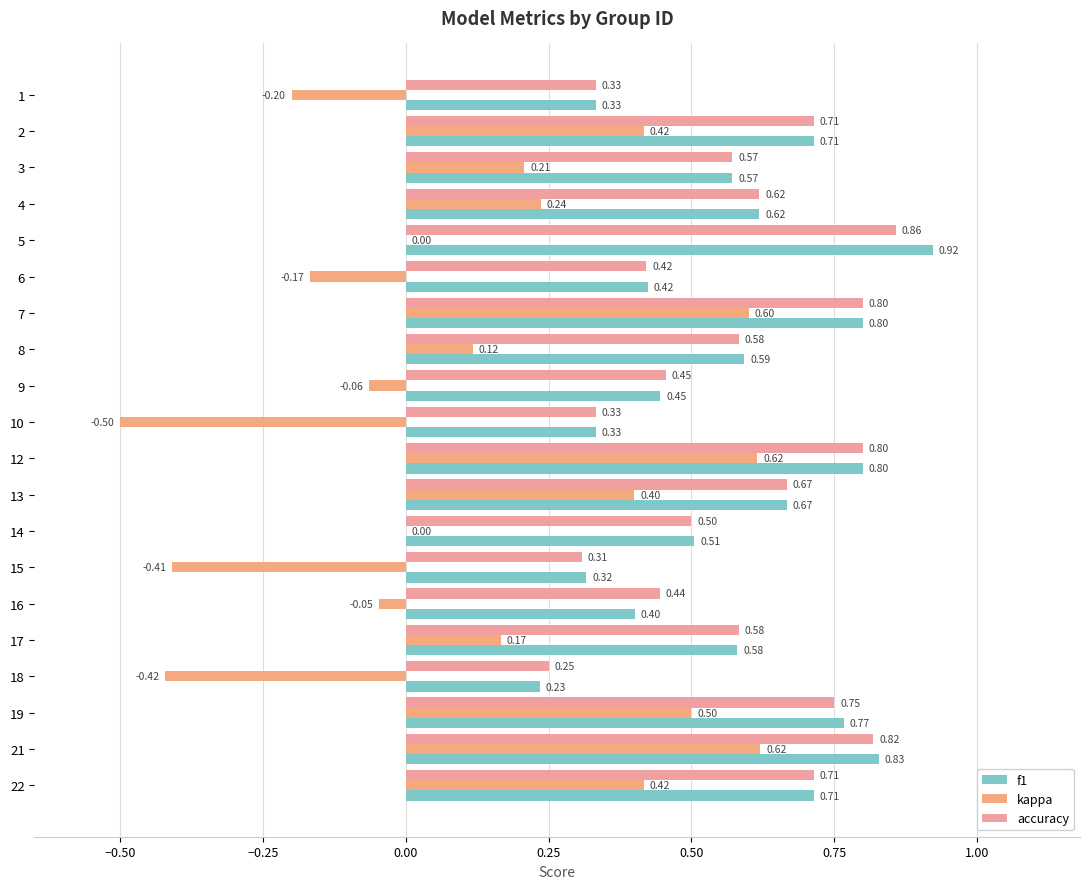

Count the number of categories in the chart.

20